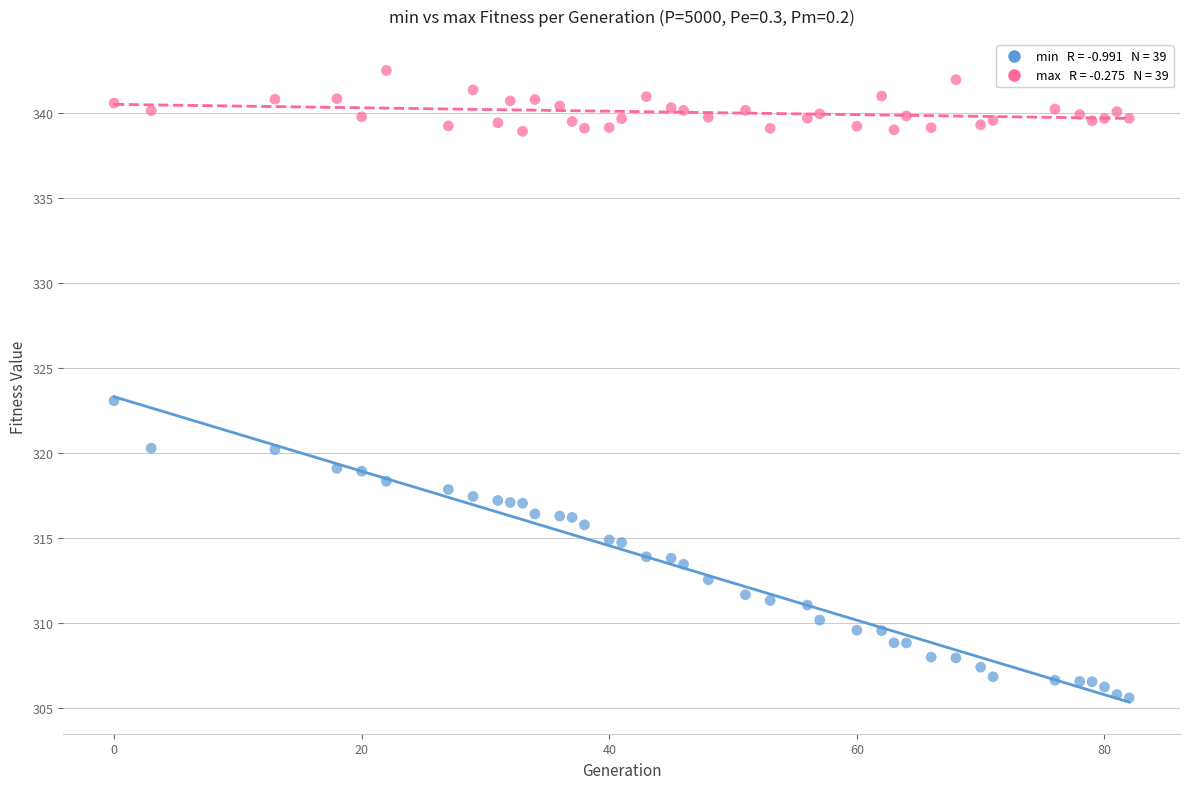

Across all data points, what is the range of X values (max minus min)?

82.0